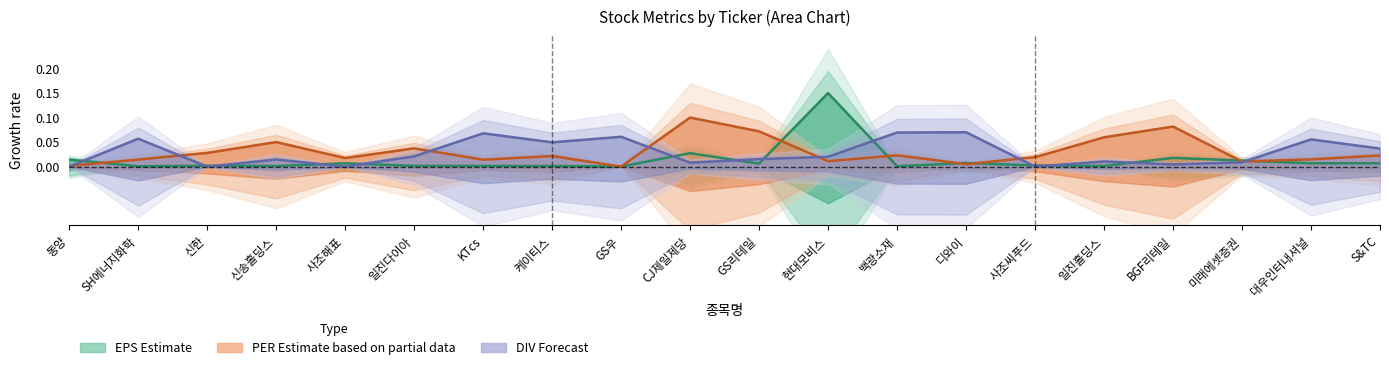

Which has a higher value, GS우 or 미래에셋증권?

GS우